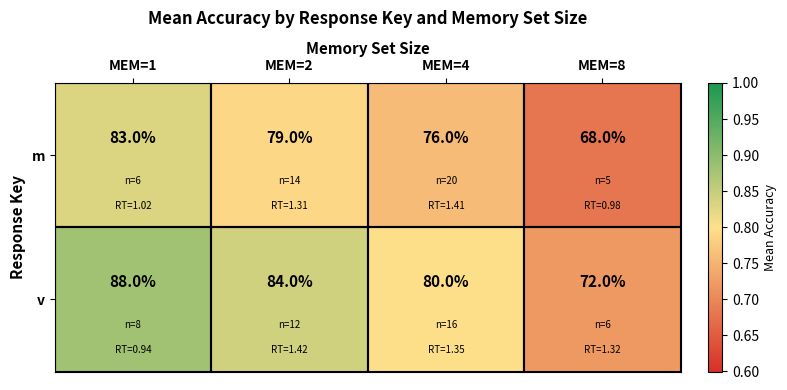

Read the v value at MEM=2.

84